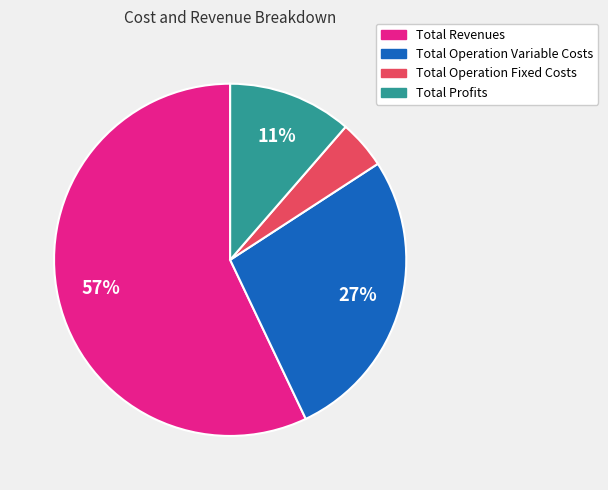

To the nearest percent, what is the average slice percentage?

25%